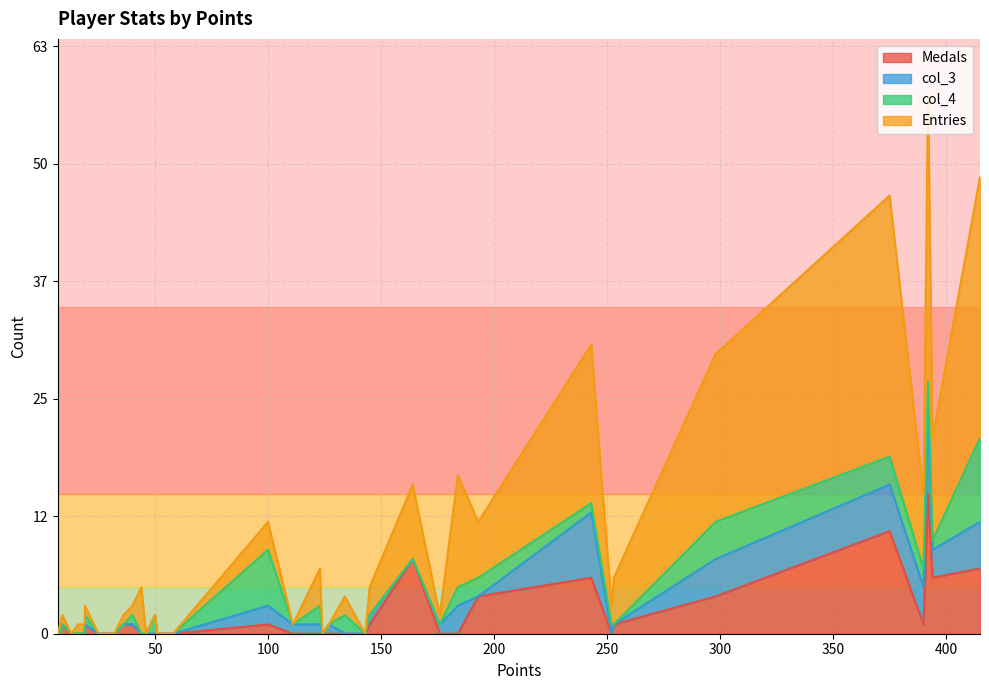

Which series has the largest total across all categories?

Entries